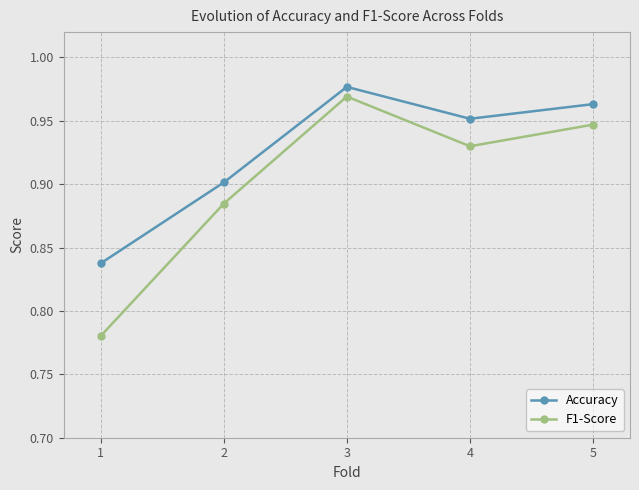

What is the total value across all series at 5?

1.9